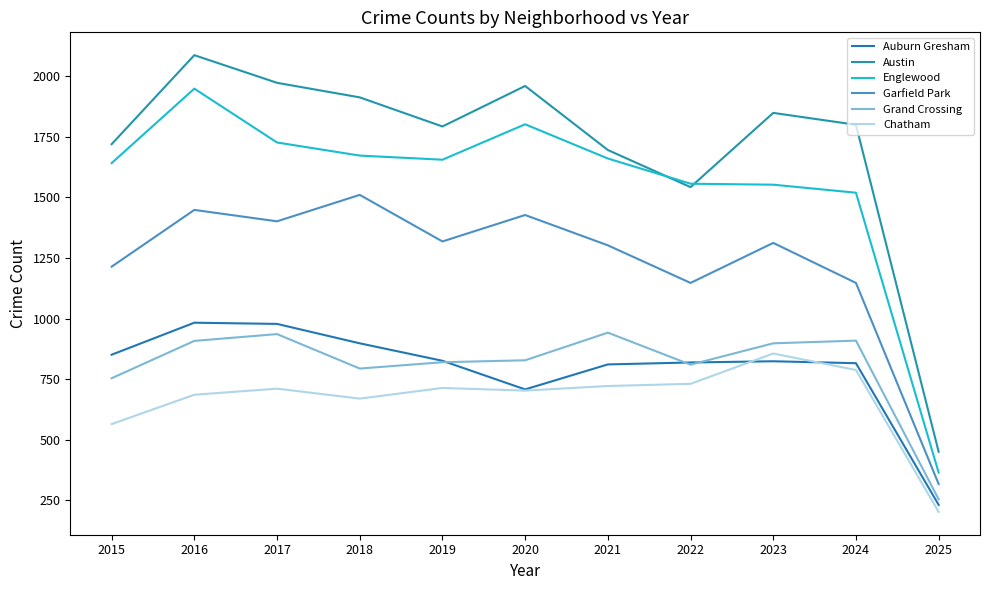

How many values in the Austin series are below 1799?

5